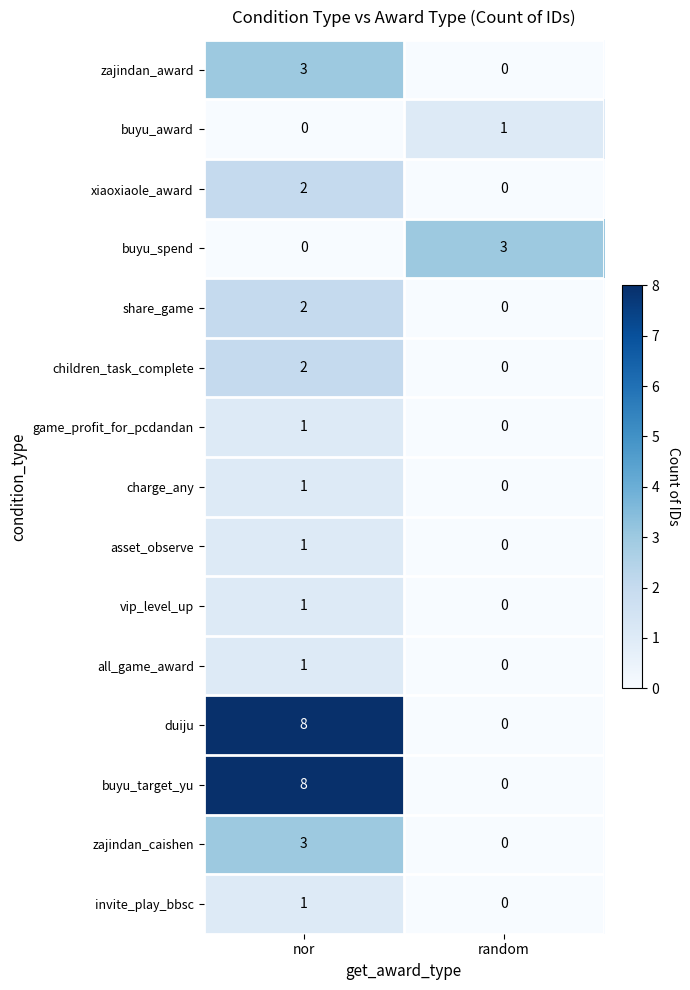

Where is zajindan_caishen nearest to the value 1?

random